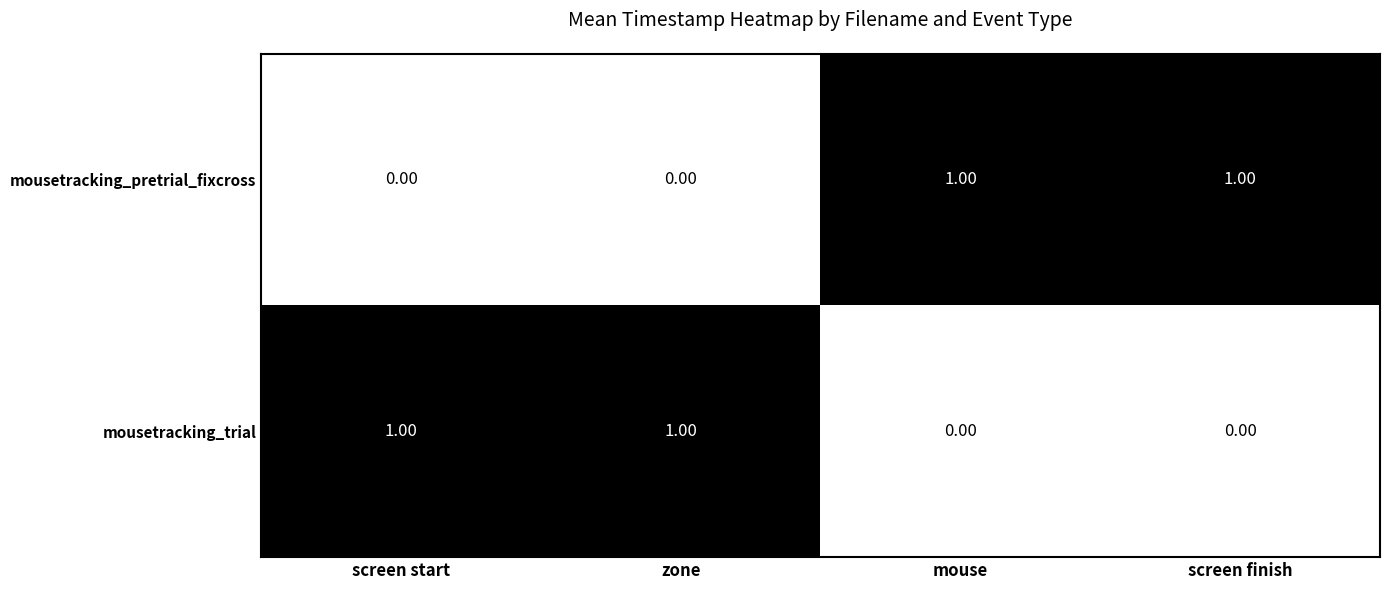

At how many categories does at least one series exceed 0?

4